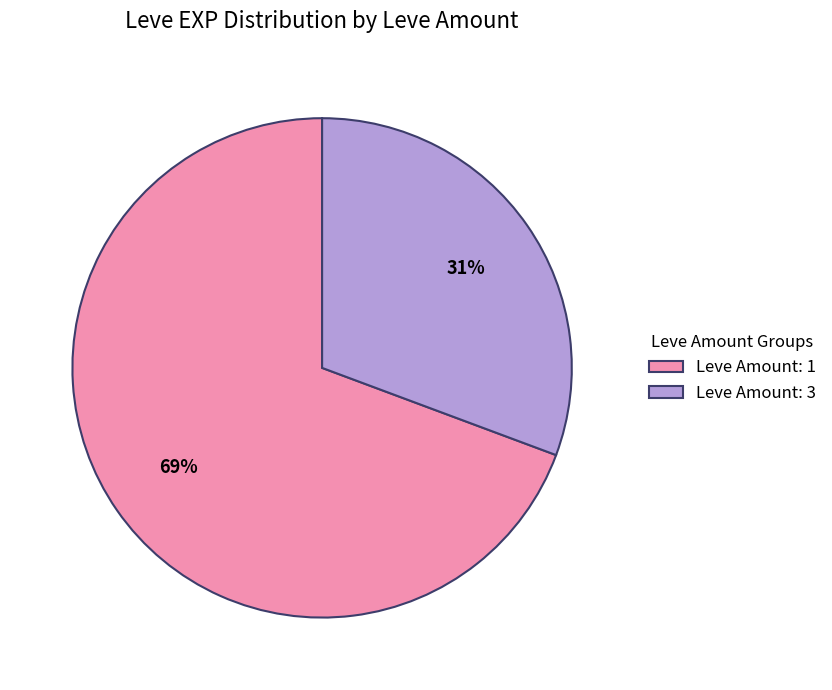

How many segments does this pie chart have?

2